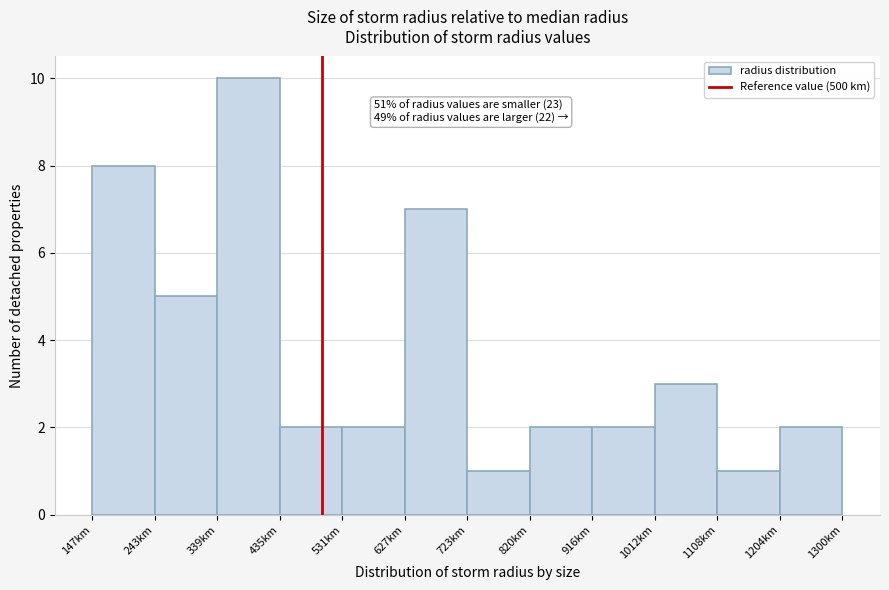

Over which range of the x-axis is the bar tallest?

340 to 440